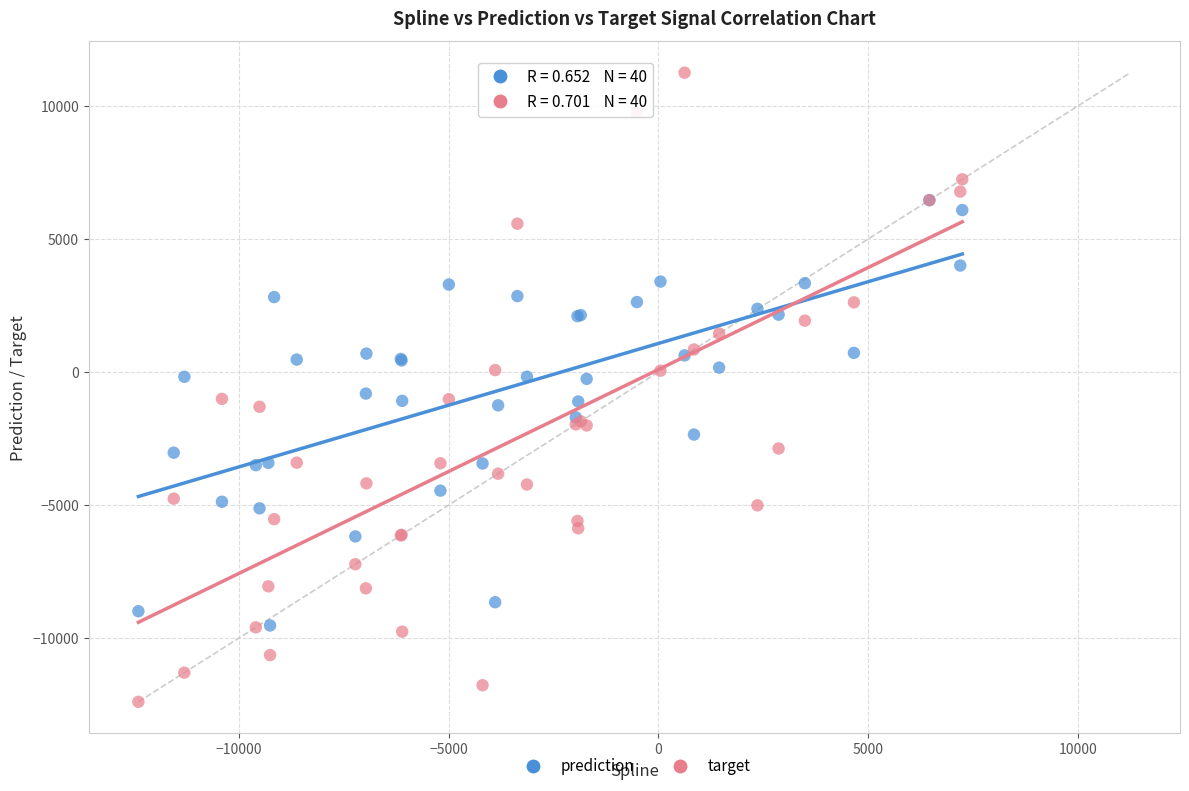

Which series reaches the minimum Y coordinate?

target